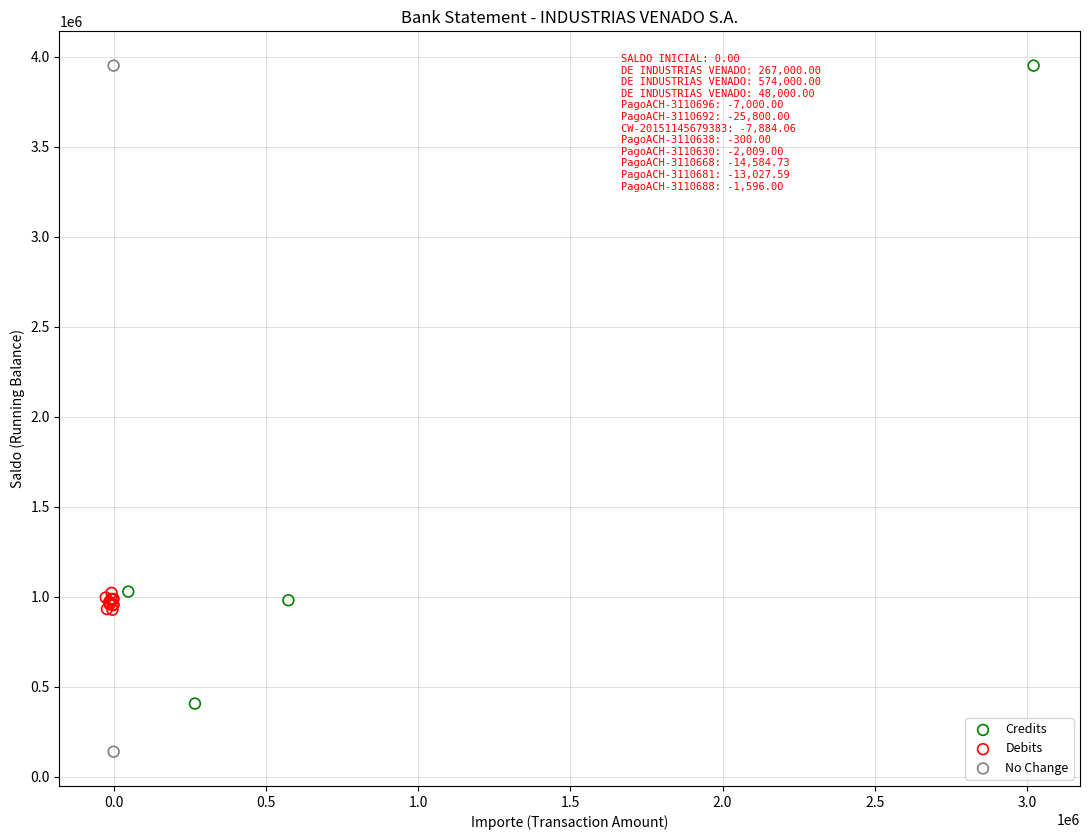

What are all the series names shown in the legend?

Credits, Debits, No Change